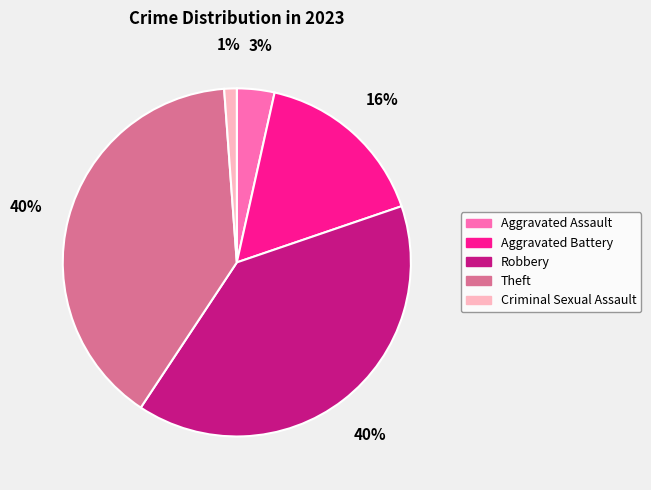

To the nearest percent, what is the combined percentage of Criminal Sexual Assault and Theft?

41%